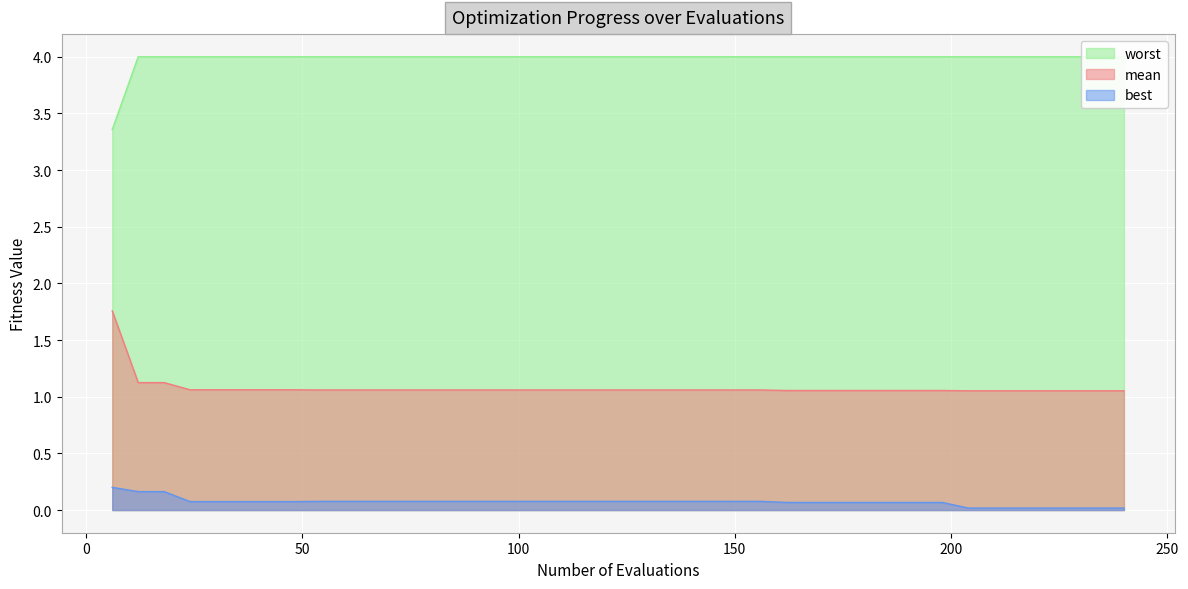

What is the sum of all best values?

2.9